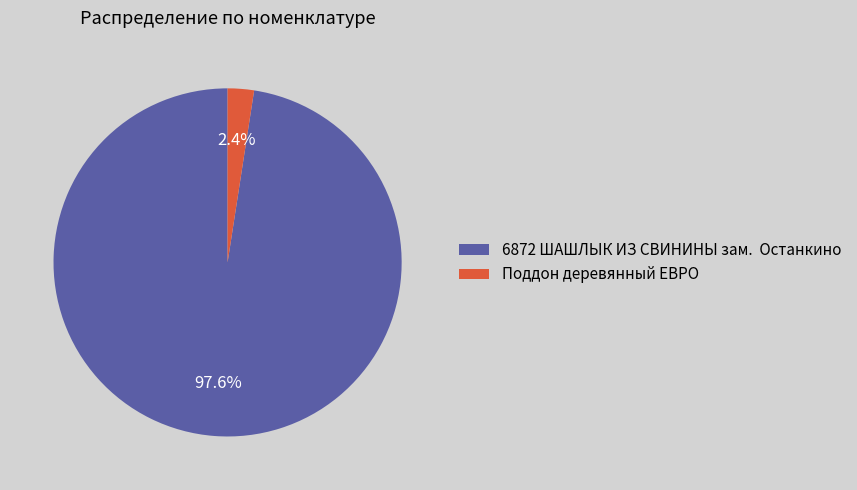

How much of the chart is everything except 6872 ШАШЛЫК ИЗ СВИНИНЫ зам. Останкино?

2.4%